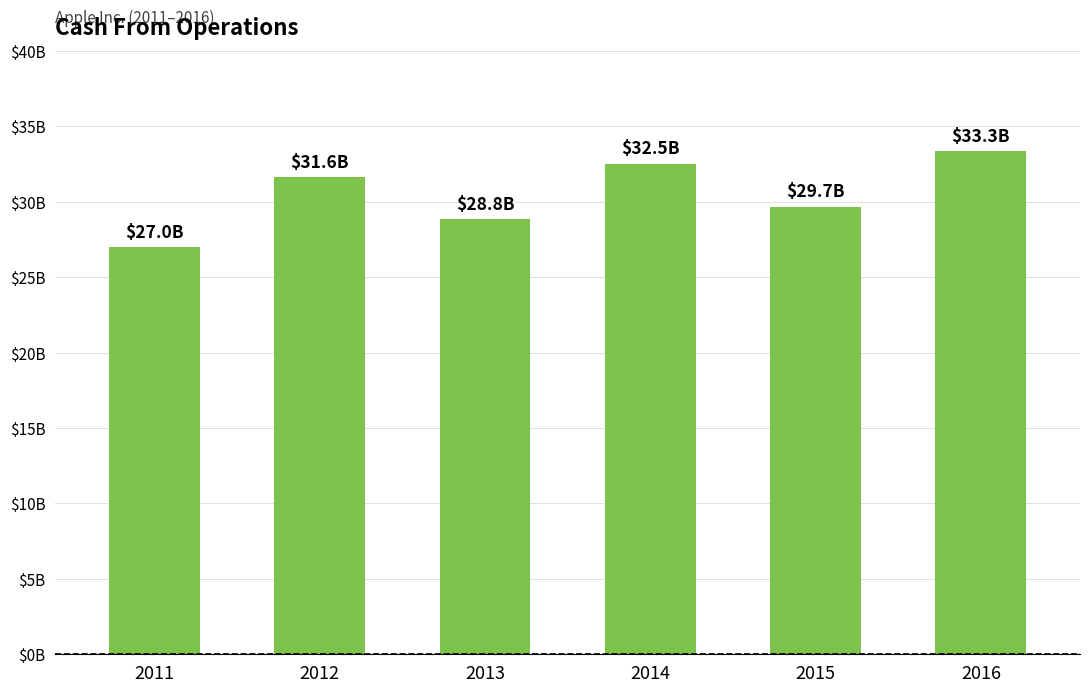

List the labels in order of value, largest first.

2016, 2014, 2012, 2015, 2013, 2011